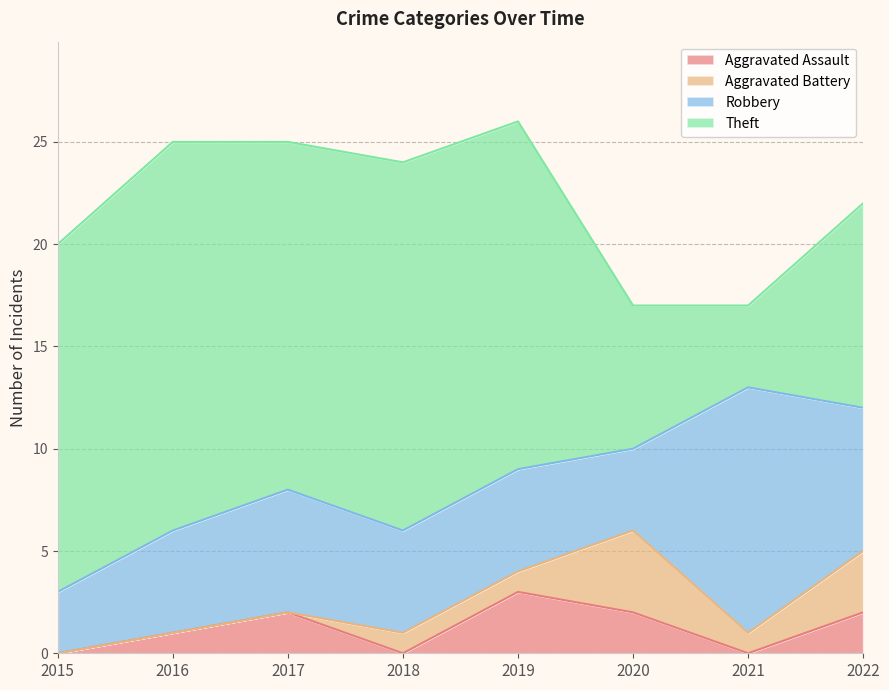

What are all the series names shown in the legend?

Aggravated Assault, Aggravated Battery, Robbery, Theft